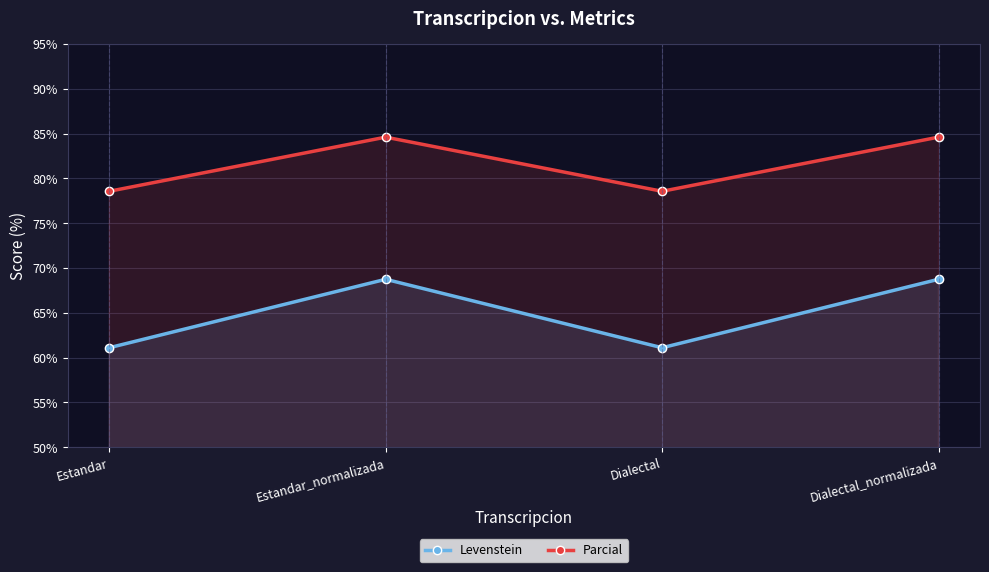

Does the chart have visible grid lines?

Yes